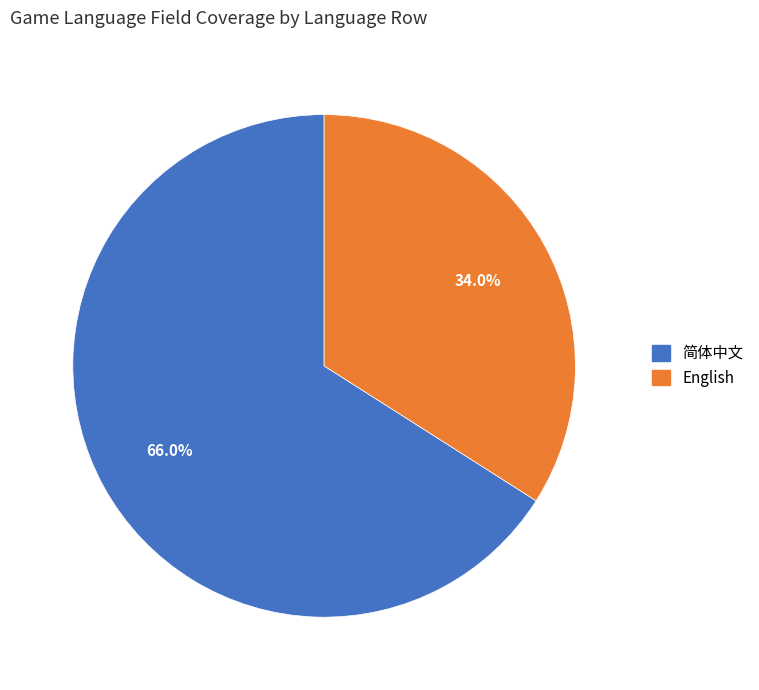

Which has a higher value, English or 简体中文?

简体中文